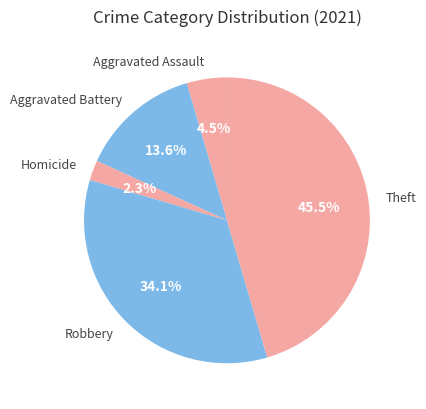

Which has a higher value, Aggravated Battery or Robbery?

Robbery